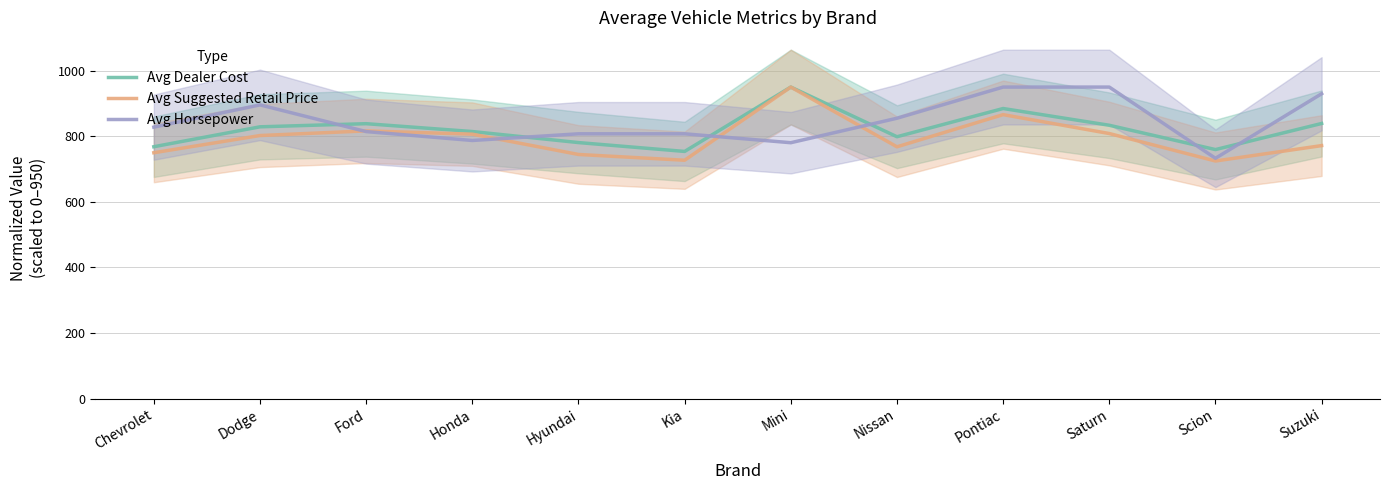

What is the sum of all Avg Suggested Retail Price values?

9534.4